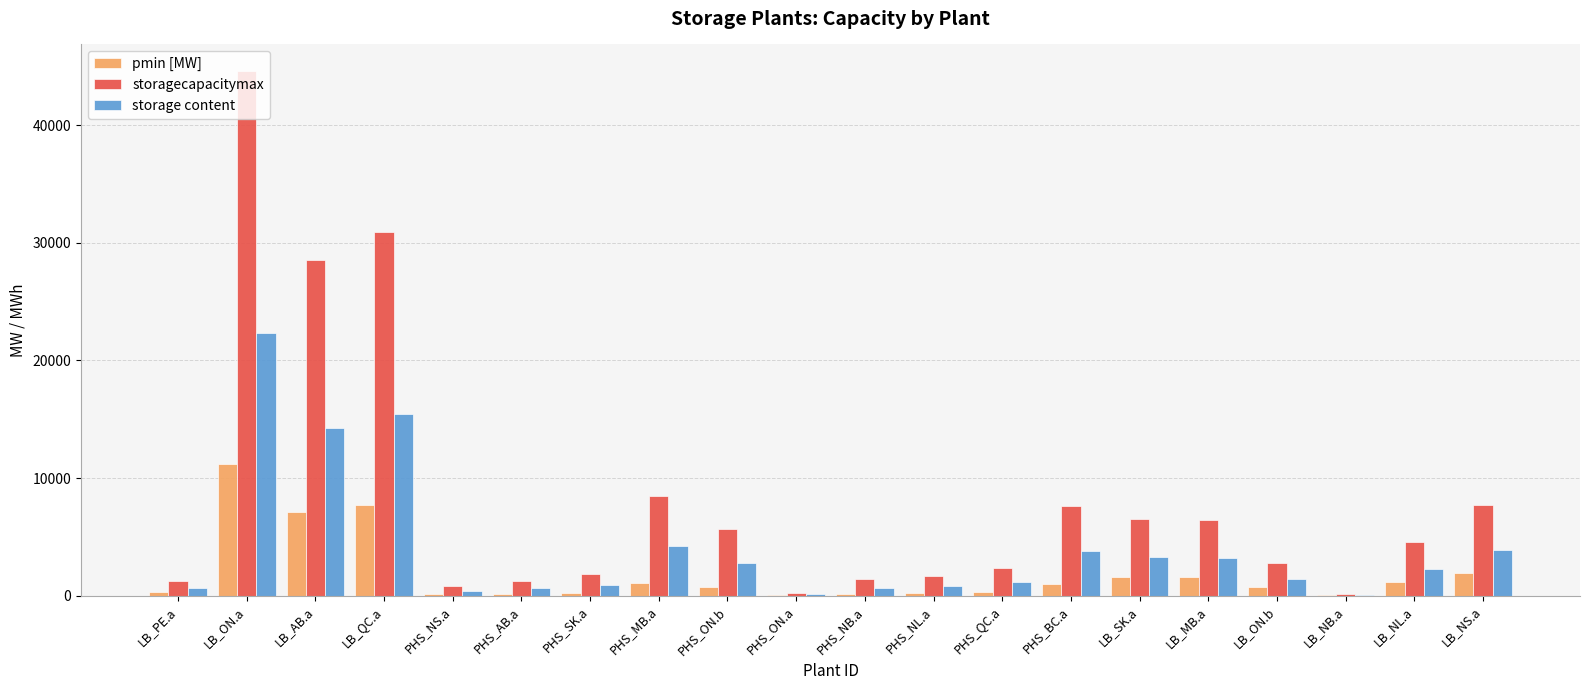

At which label is storage content closest to 11204?

LB_AB.a